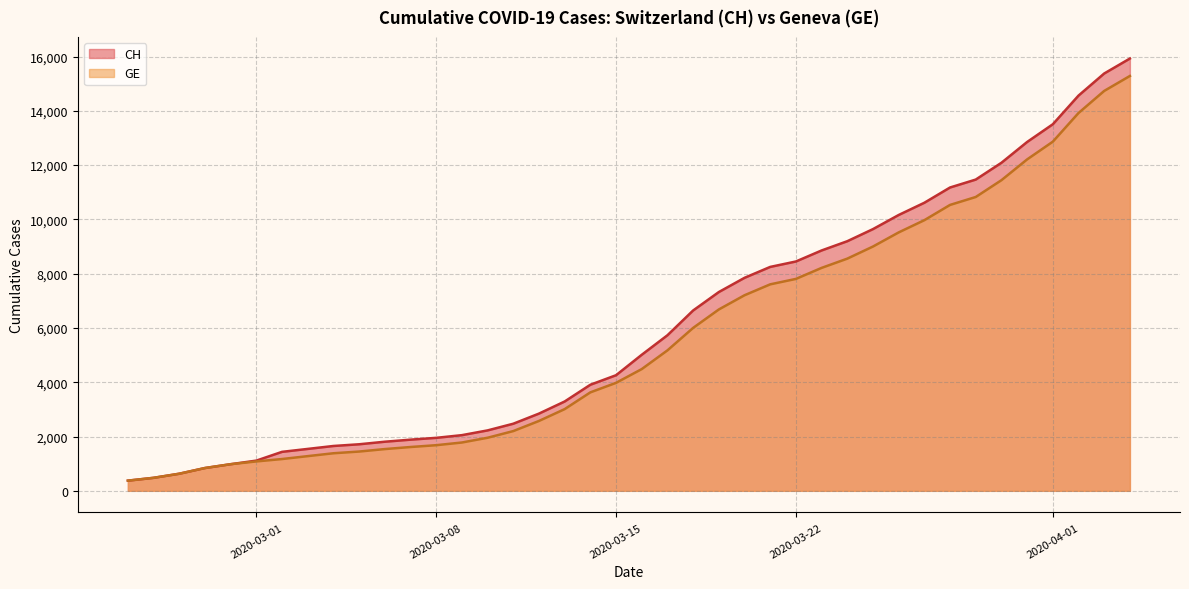

Does the chart display data point markers on the line(s)?

No